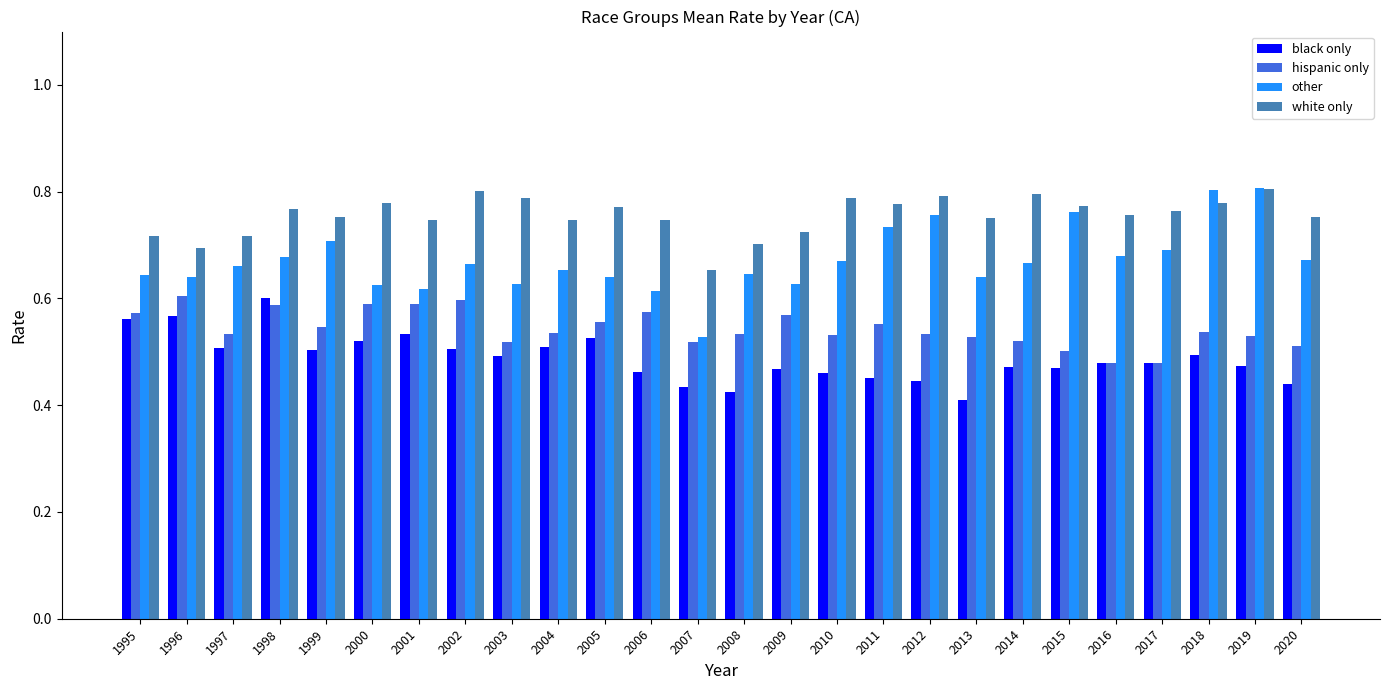

What is the difference between the maximum and minimum values in the hispanic only series?

0.1